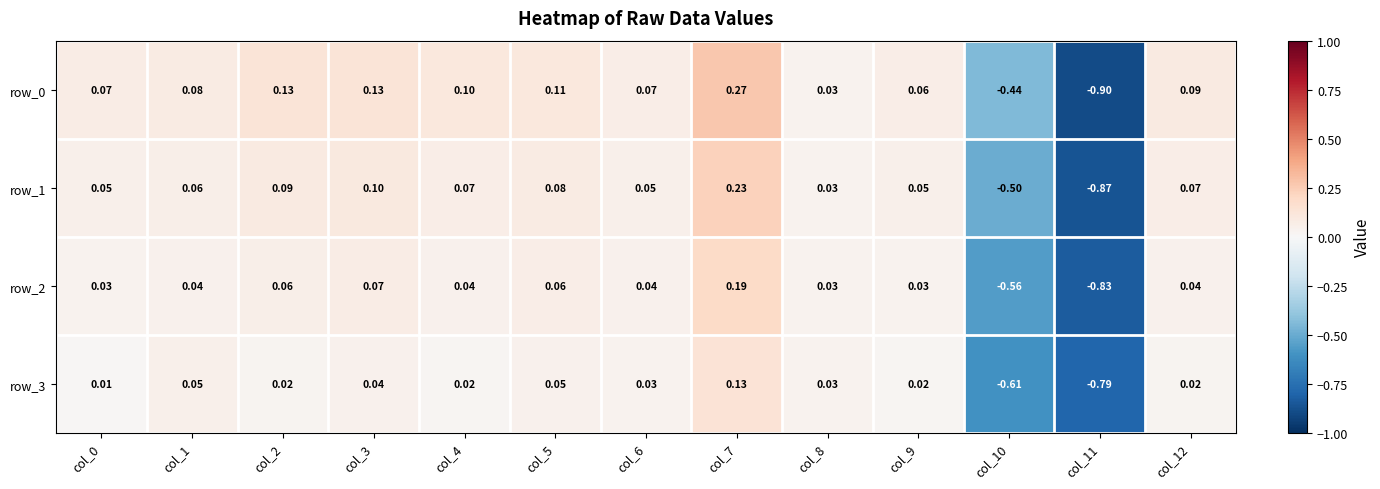

Is the value of row_3 at col_6 greater than the value of row_2 at col_2?

No